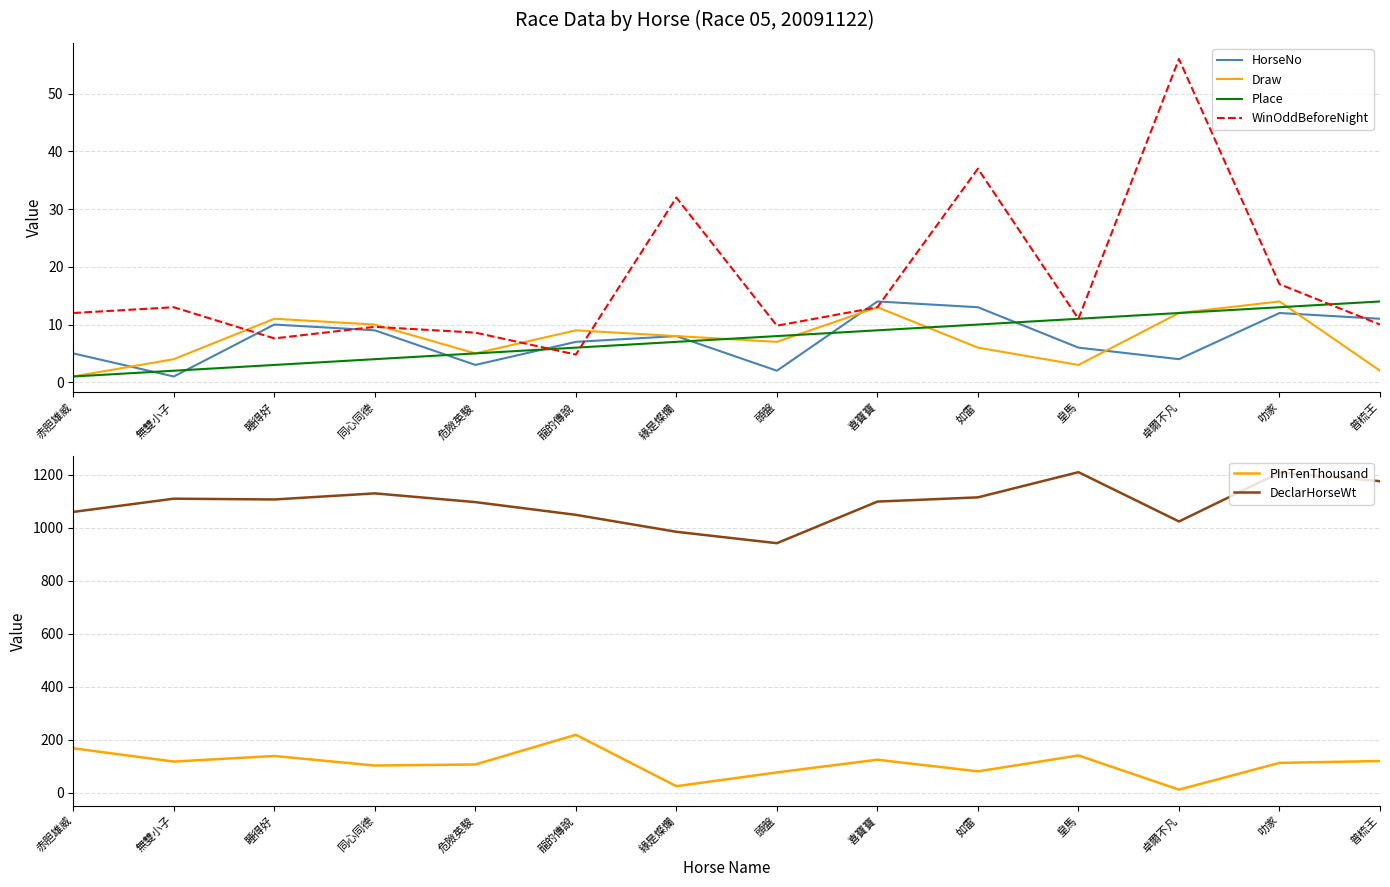

At which category does PInTenThousand reach its first local peak?

睡得好